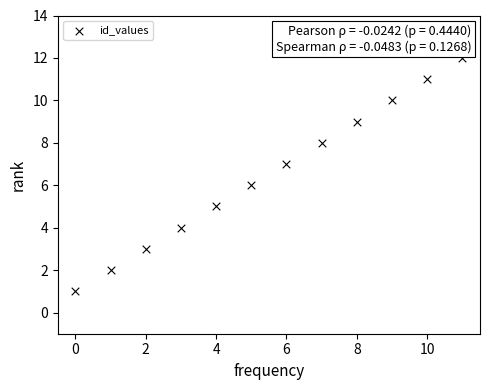

What is the range of Y values (max minus min)?

11